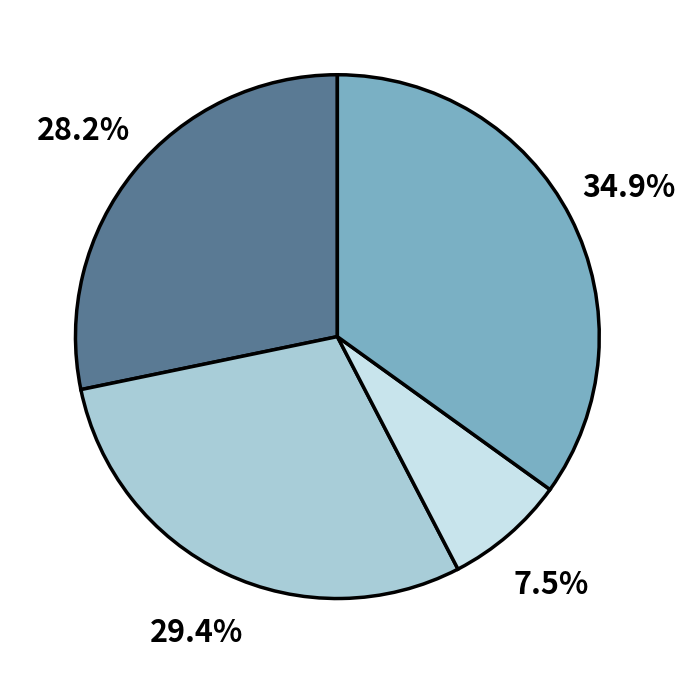

How many slices are in this pie chart?

4